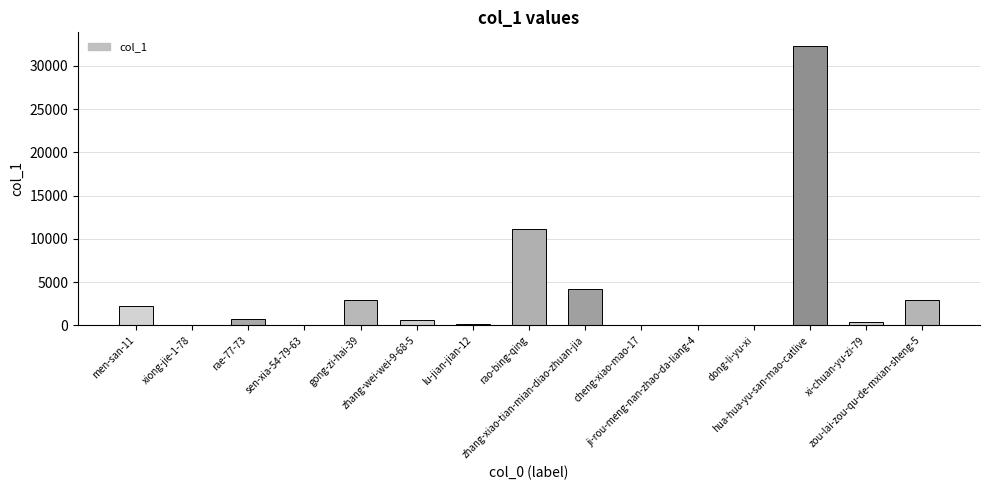

What is the ratio of the value at men-san-11 to the value at xi-chuan-yu-zi-79?

4.9